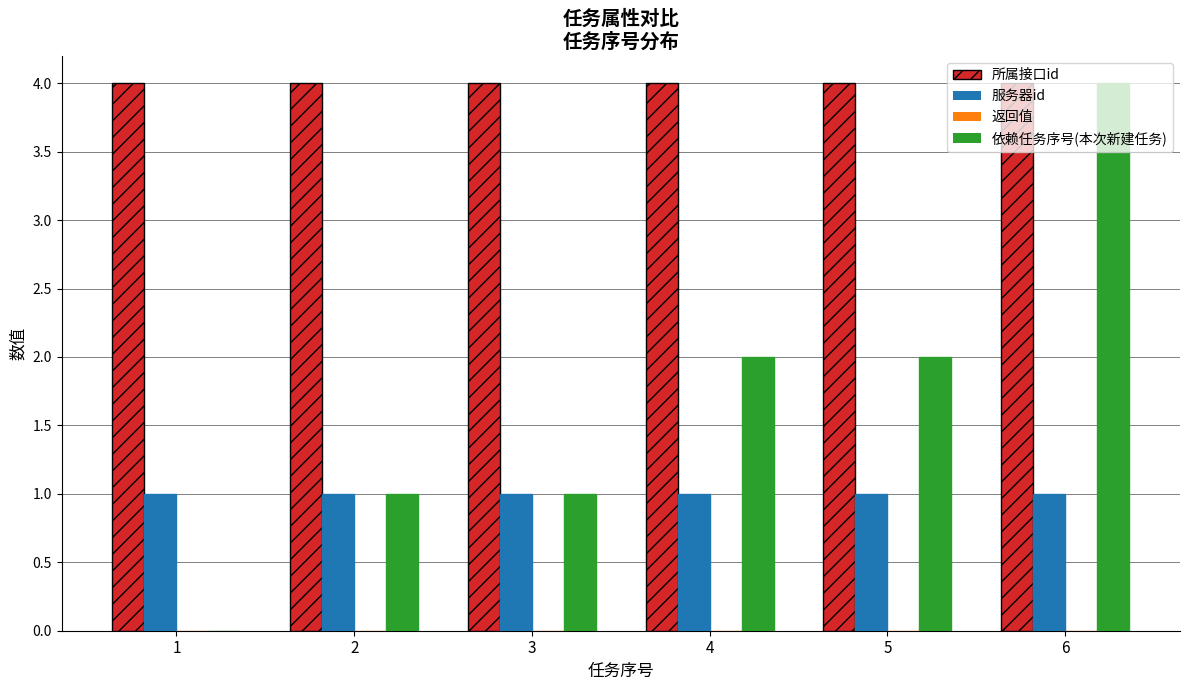

What is the difference between the 依赖任务序号(本次新建任务) values at 6 and 2?

3